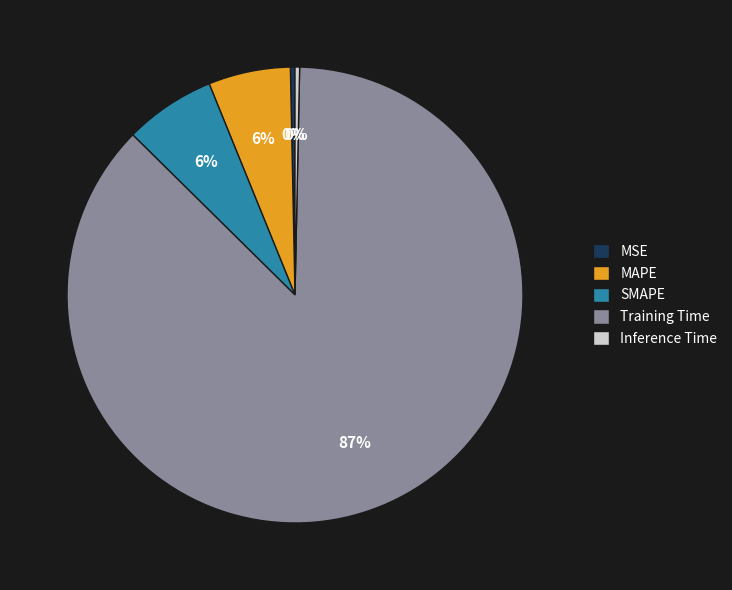

True or false: SMAPE accounts for 6% of the total.

True